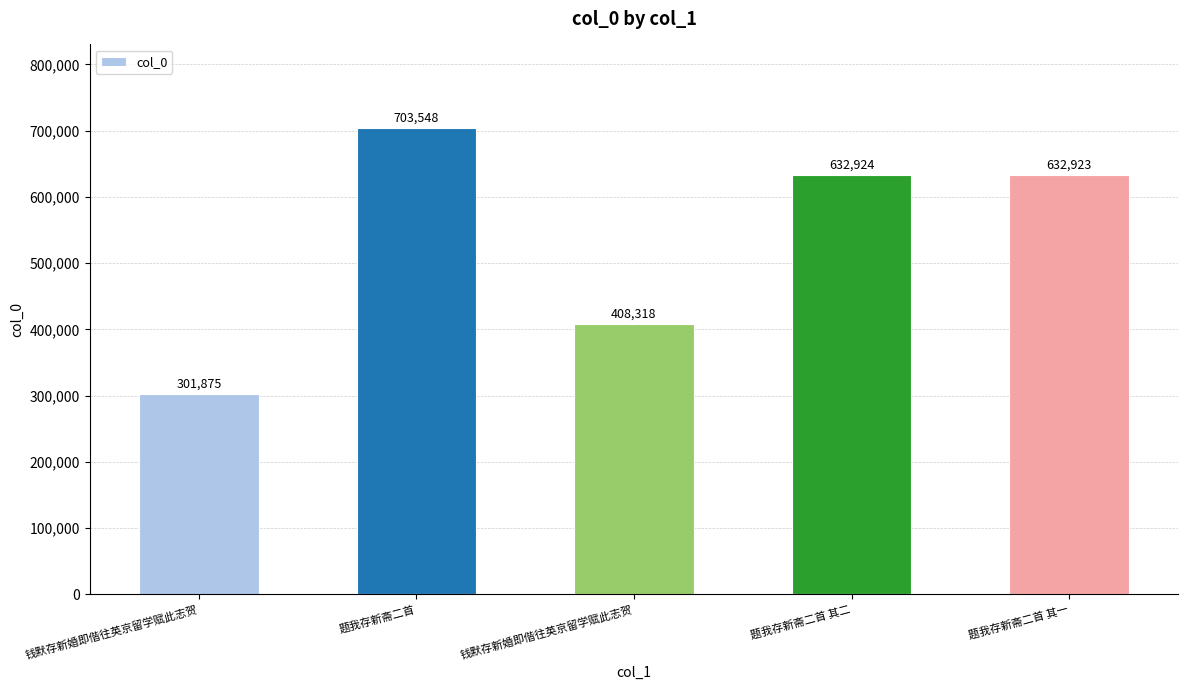

Count the number of categories in the chart.

5